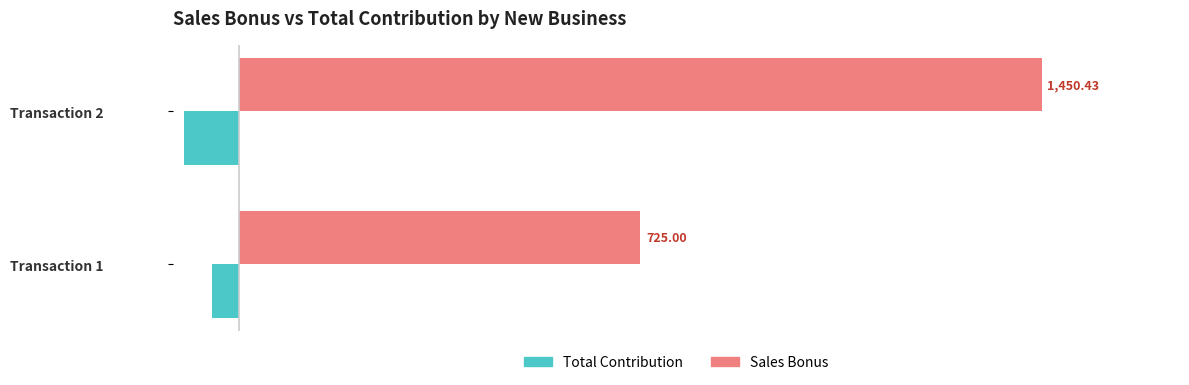

What is the difference between the Total Contribution values at Transaction 1 and Transaction 2?

50.0